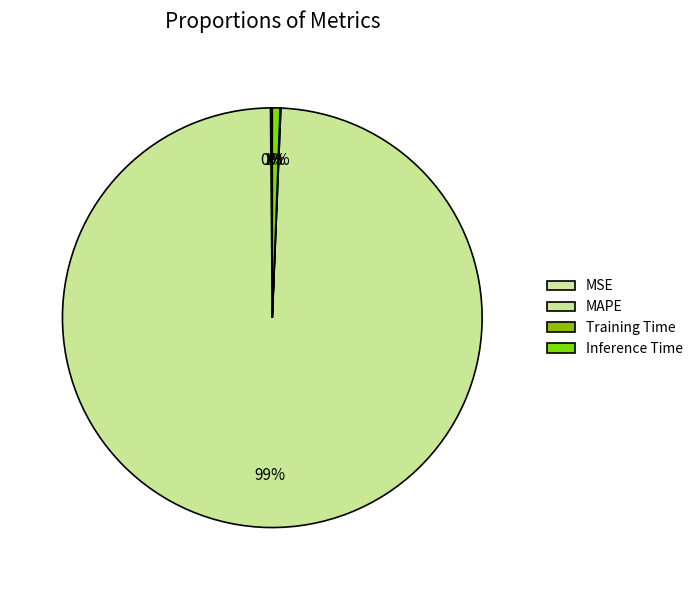

The MSE slice represents 6% of the pie. True or false?

False